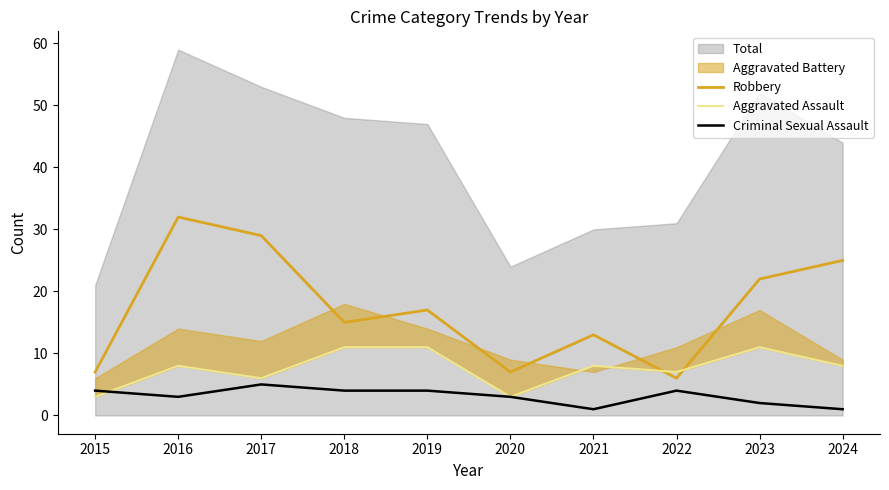

After their last crossing, which series has the higher values: Criminal Sexual Assault or Aggravated Assault?

Aggravated Assault